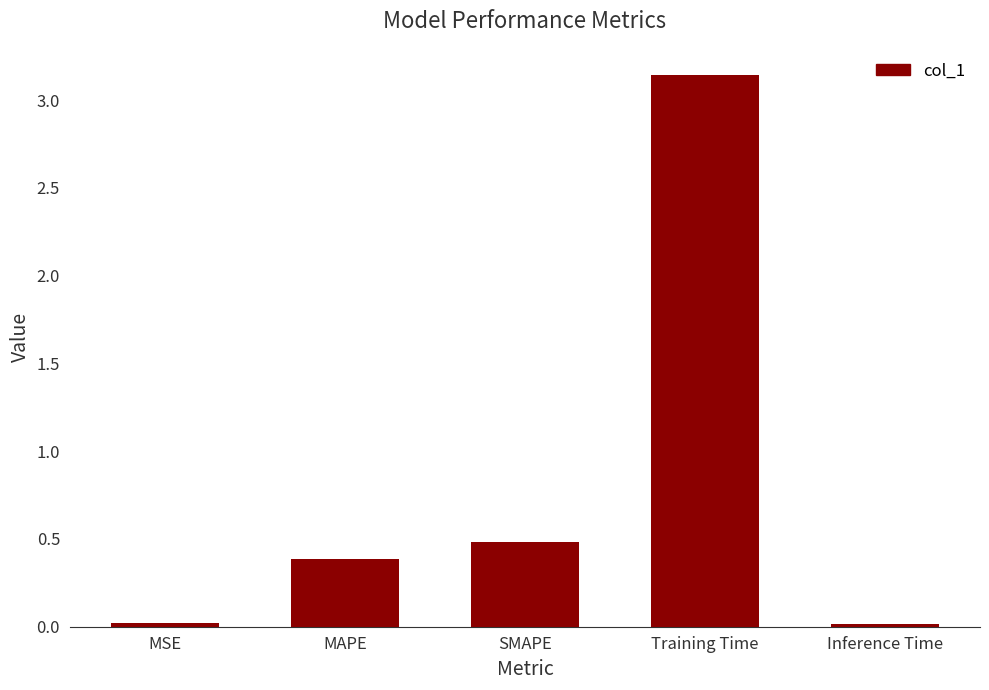

What is the change in value from MSE to Training Time?

+3.1